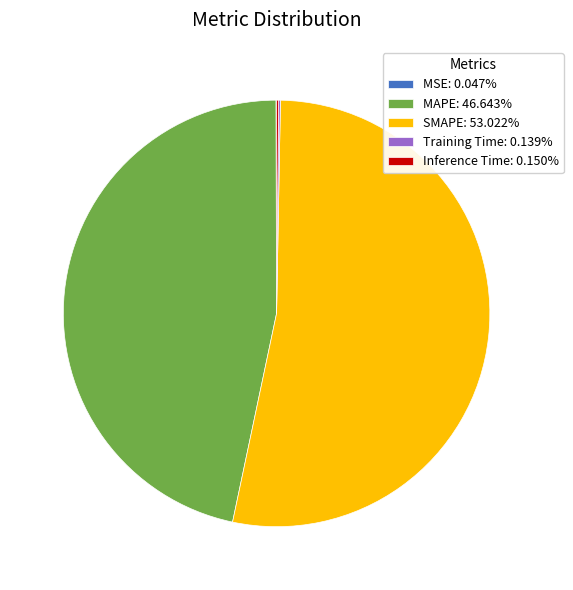

Is there a majority slice in this chart?

Yes